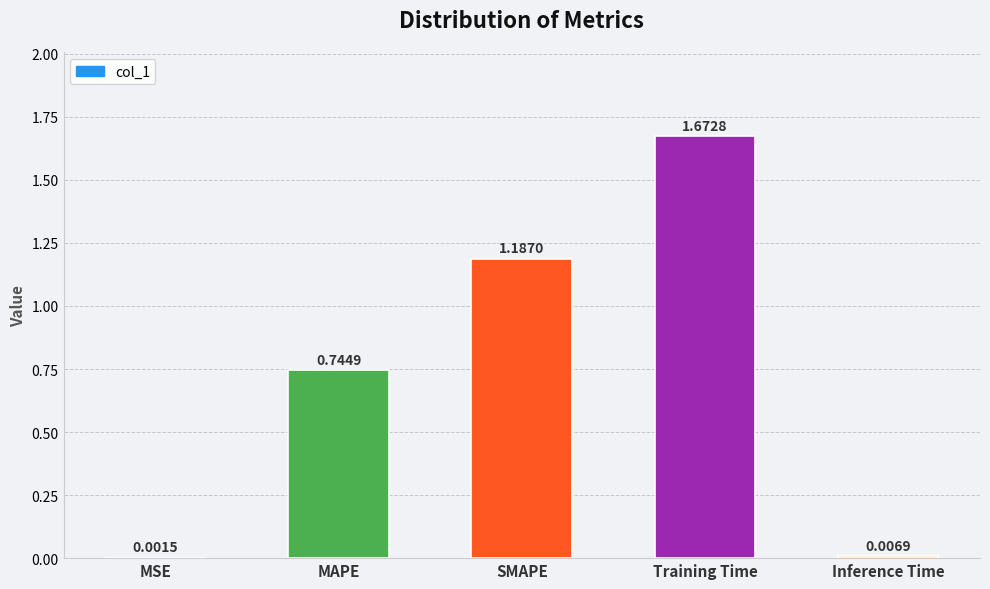

The chart shows a value of 0.4 at MAPE. True or false?

False